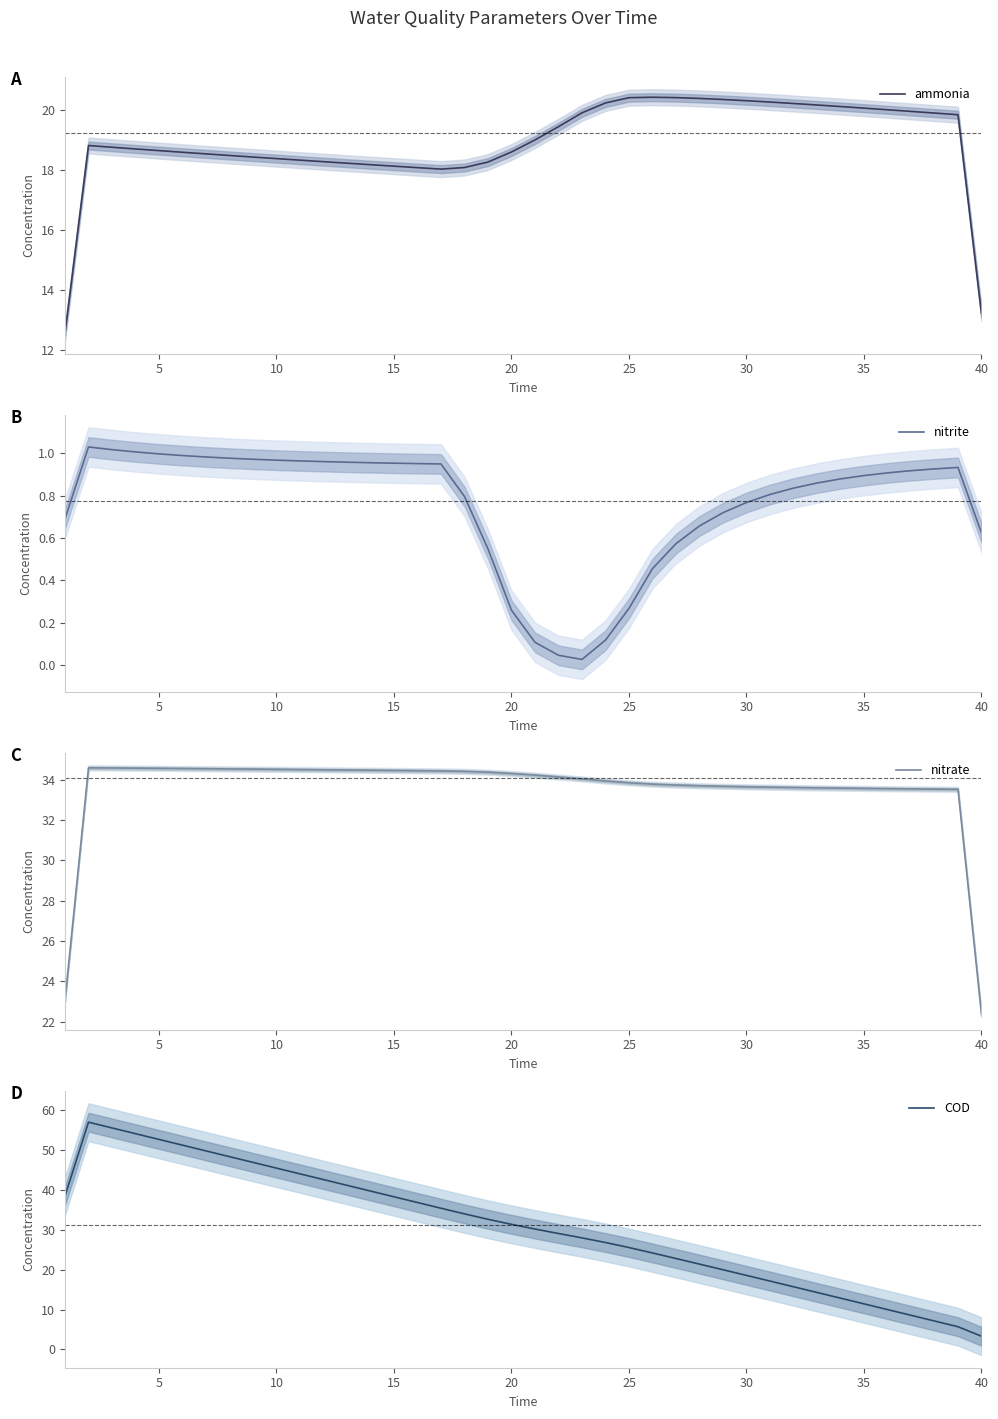

How many interior local peaks does the nitrate series have?

1